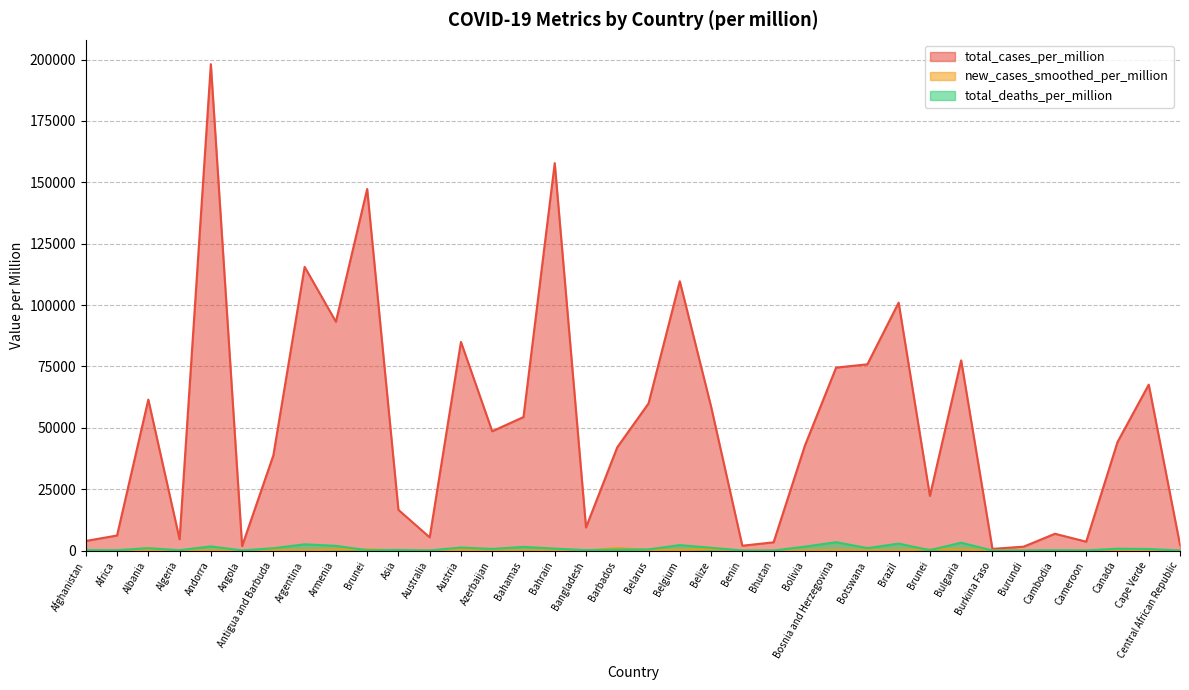

True or false: new_cases_smoothed_per_million and total_deaths_per_million cross at least once.

True